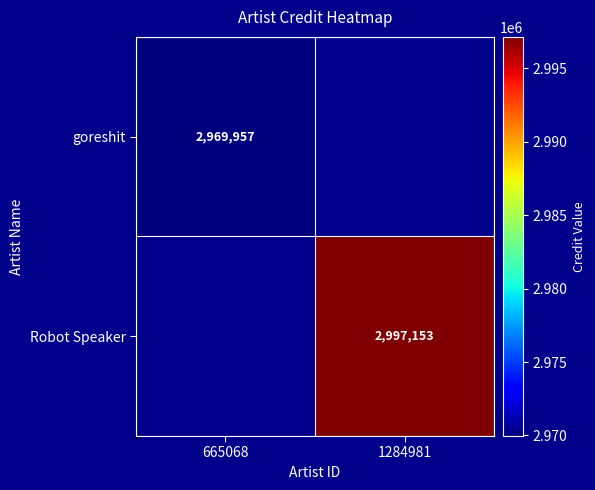

True or false: Robot Speaker has a value of 4227059 at 1284981.

False